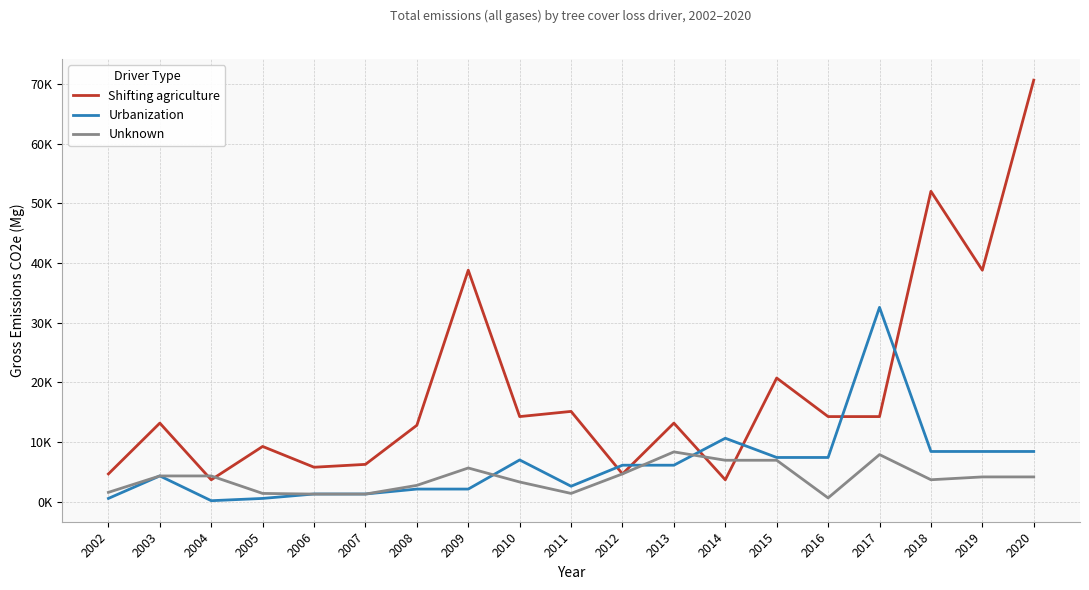

Is it true that Urbanization equals 6733.0 at 2003?

False